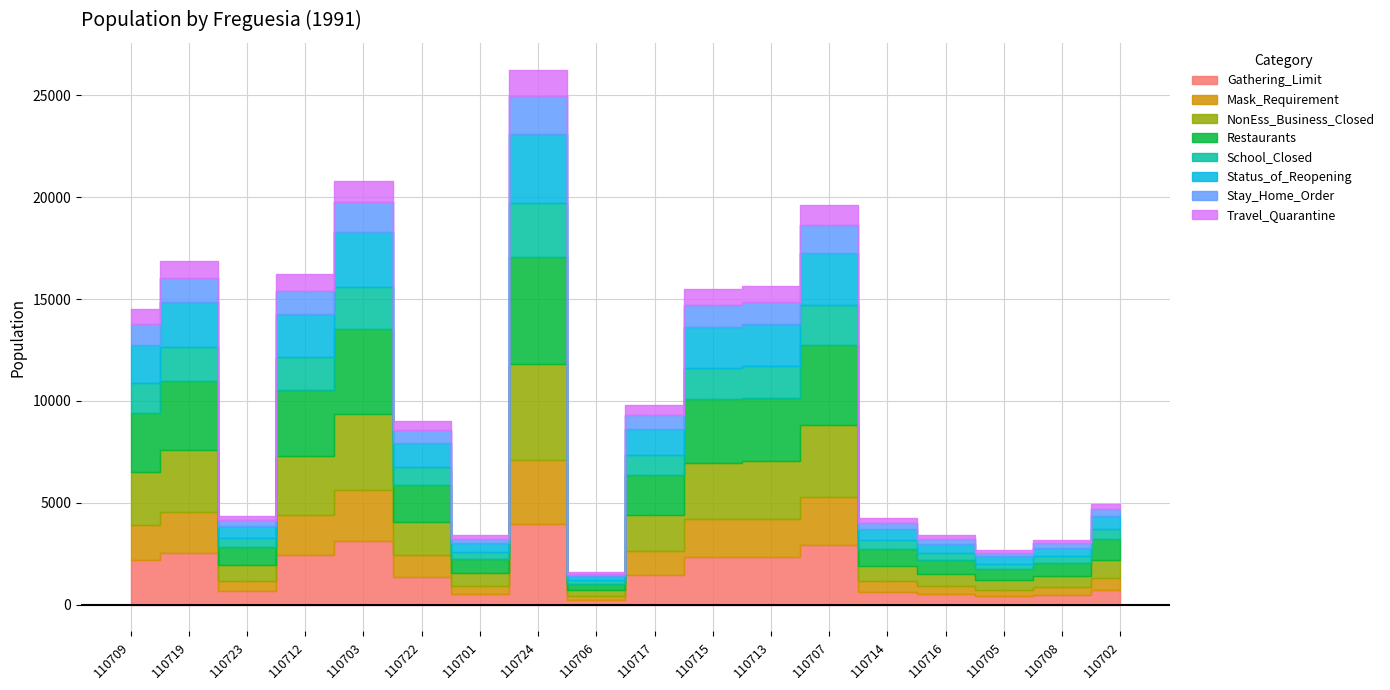

What is the value of the 3rd point from the left?

4378